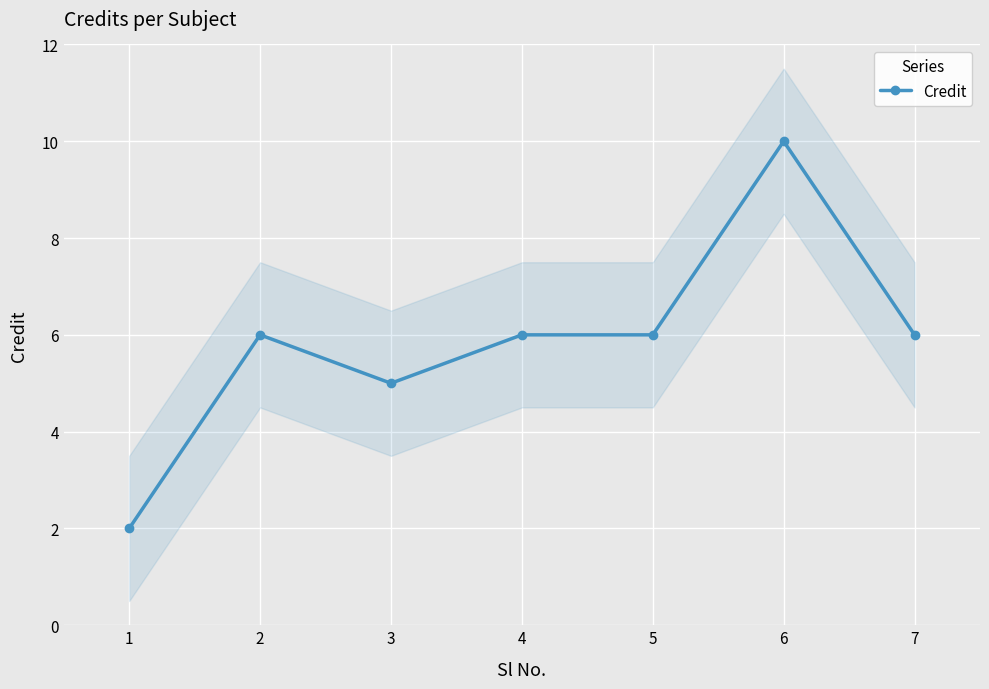

What is the value of the 5th point from the left?

6